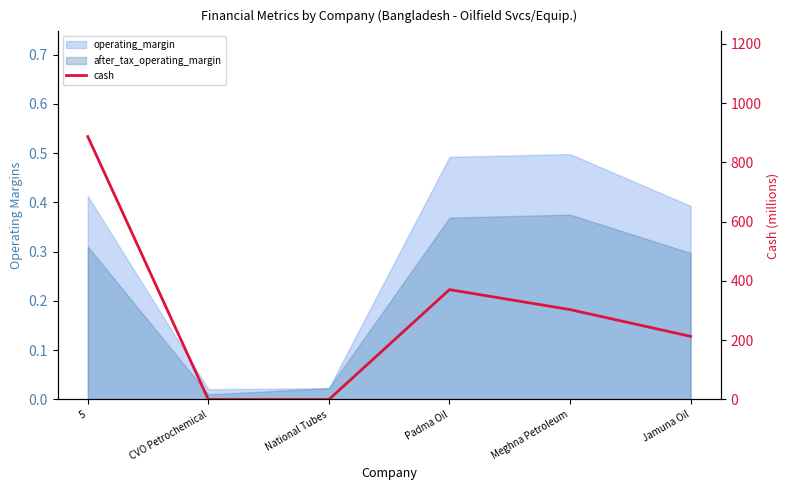

At which category does the chart reach its peak across all series?

5